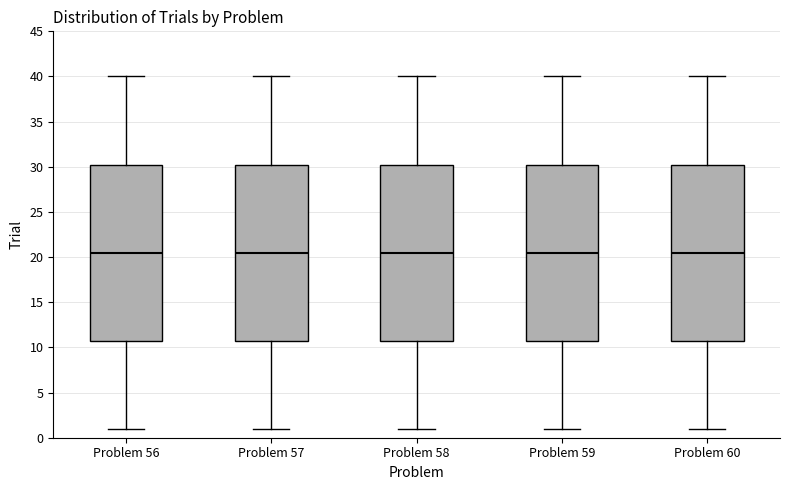

Where is the upper edge of the box for Problem 56 on the y-axis? The values are not printed on the chart, so give them approximately, as read against the axis.

30.5